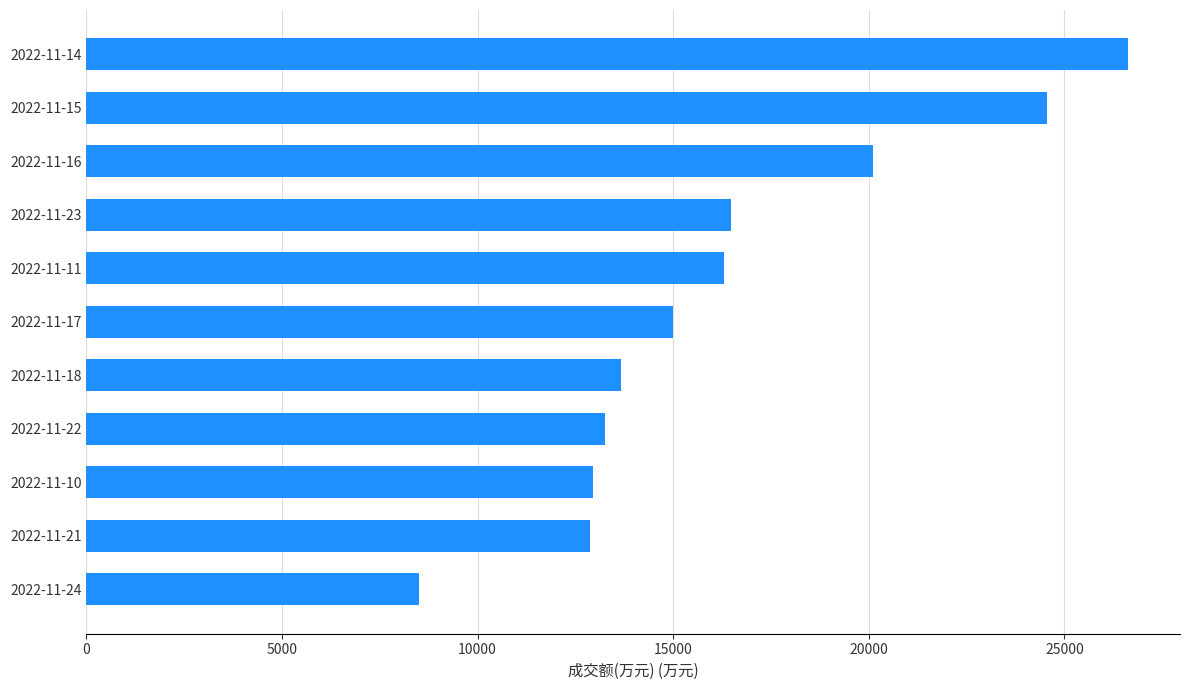

Does the chart contain any negative values?

No